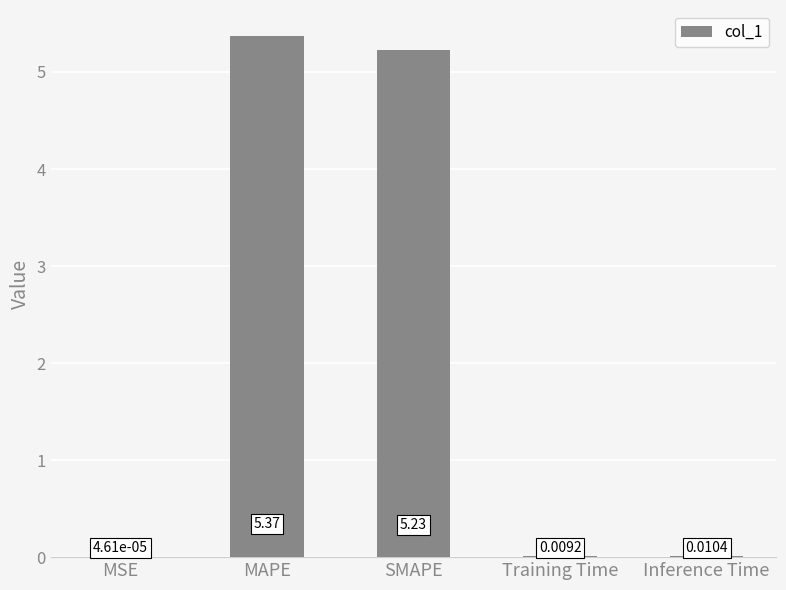

Which label corresponds to the largest value in the chart?

MAPE